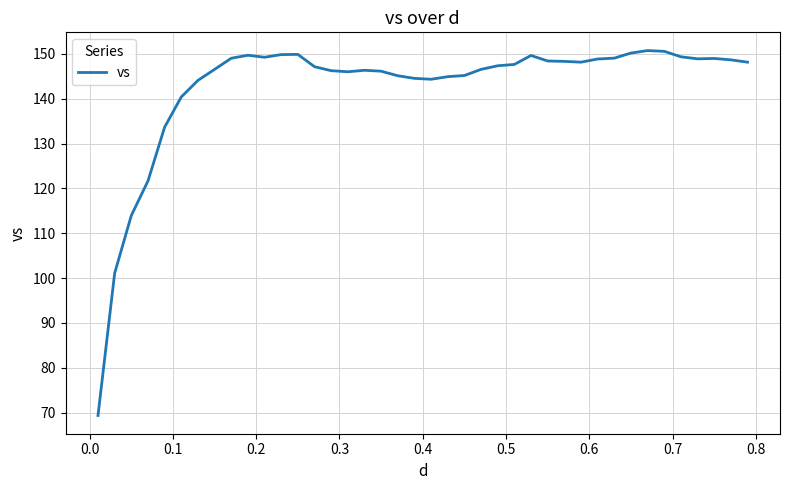

What is the difference between the maximum and minimum values?

81.4